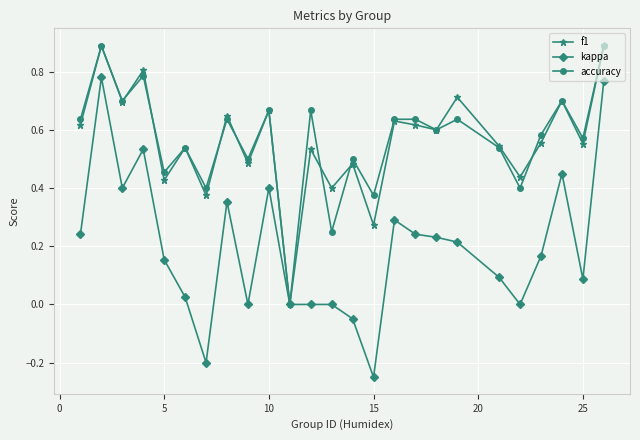

True or false: kappa has more than 0 interior local peaks.

True